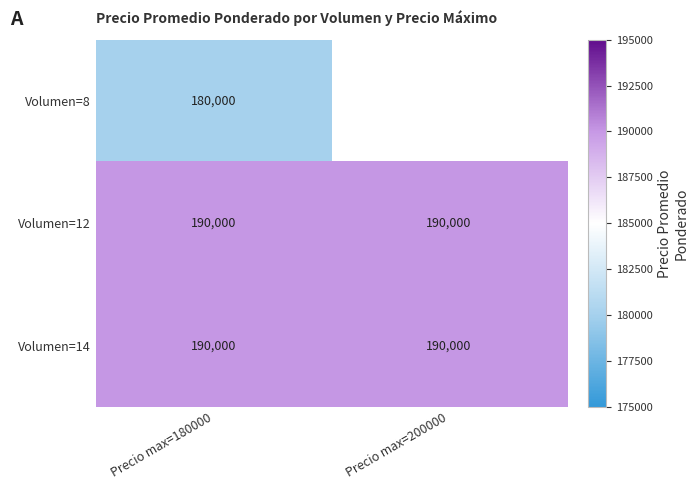

The value of Volumen=8 at Precio max=180000 is 180000. True or false?

True